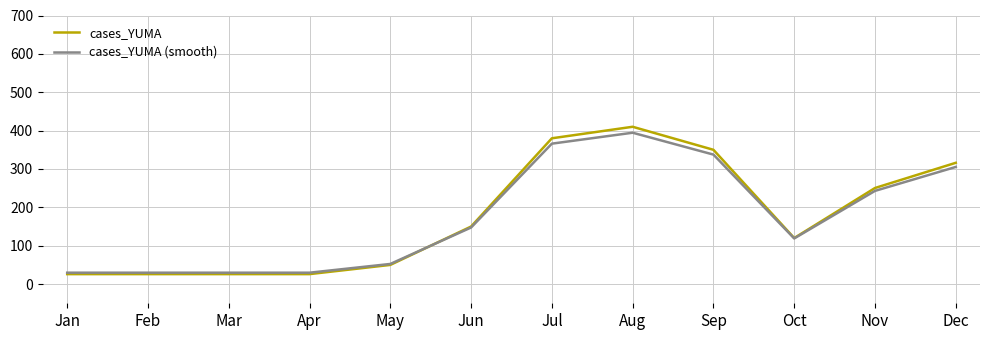

Which series has the widest spread of values?

cases_YUMA